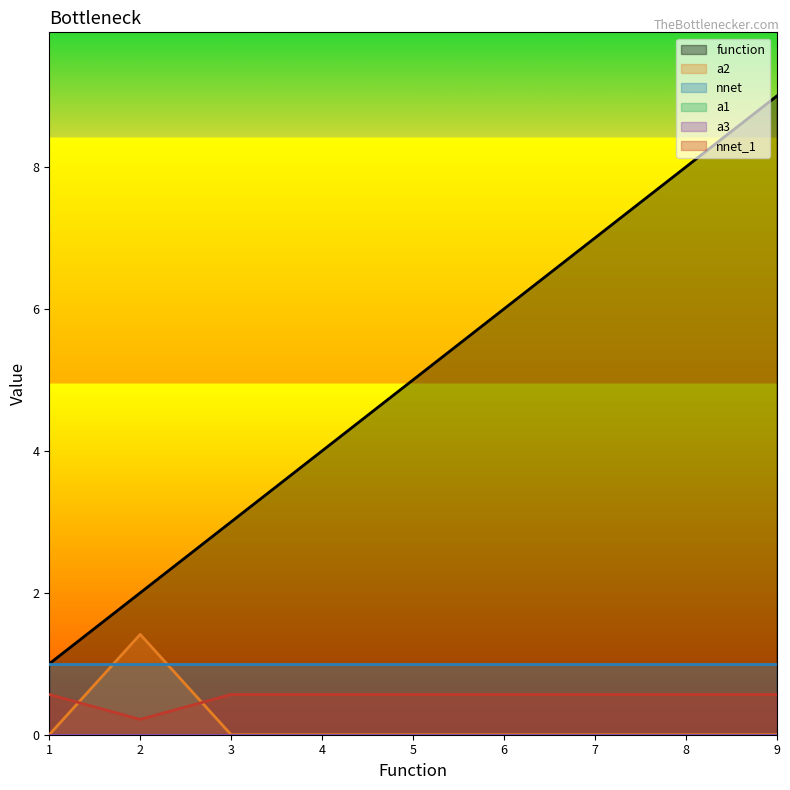

Is the value of a2 at 7 greater than the value of function at 3?

No